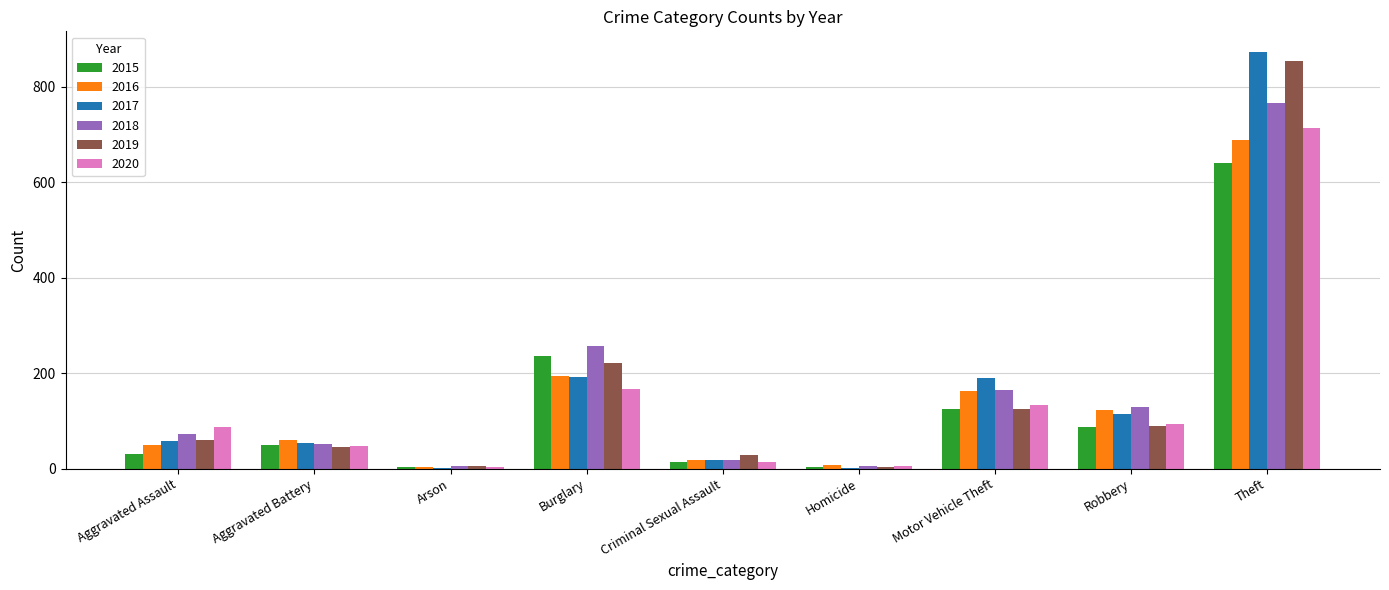

True or false: 2020 has a value of 228 at Burglary.

False